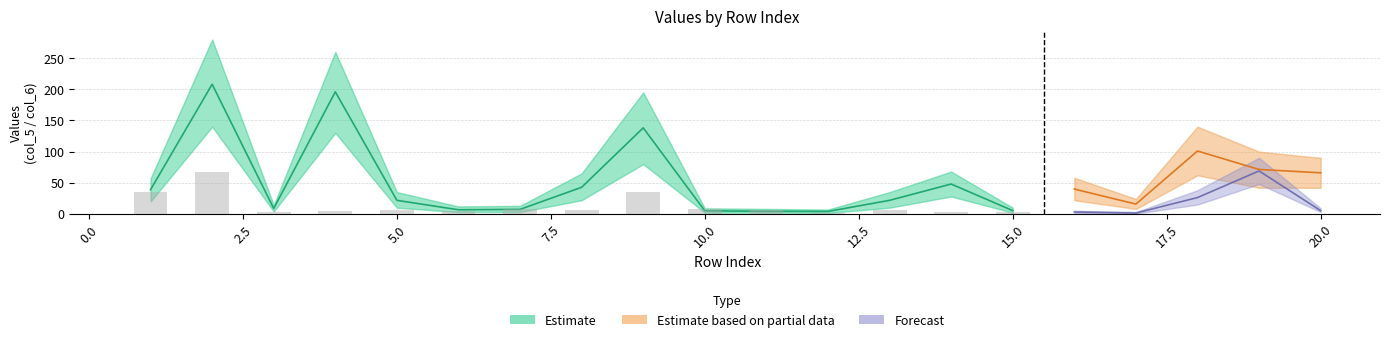

Is it true that col_6_lower equals 2.1 at 16?

False